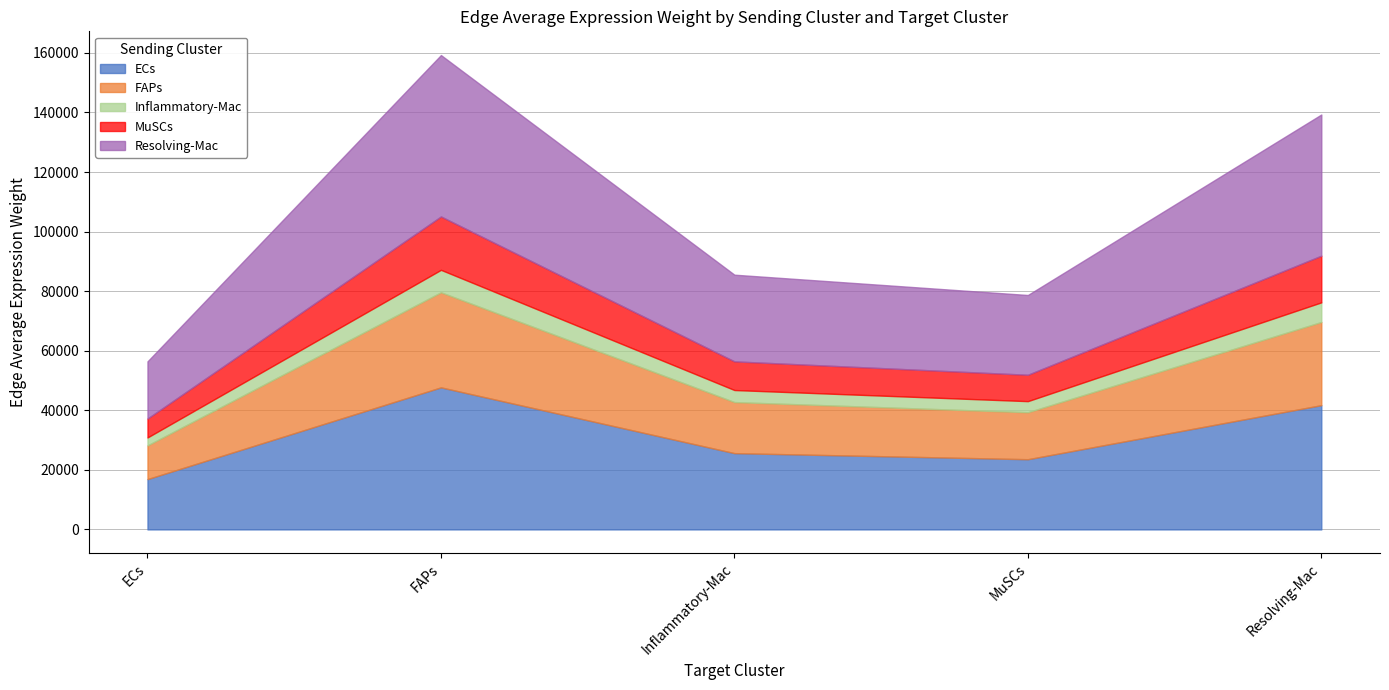

Where is the first local minimum for Resolving-Mac?

MuSCs